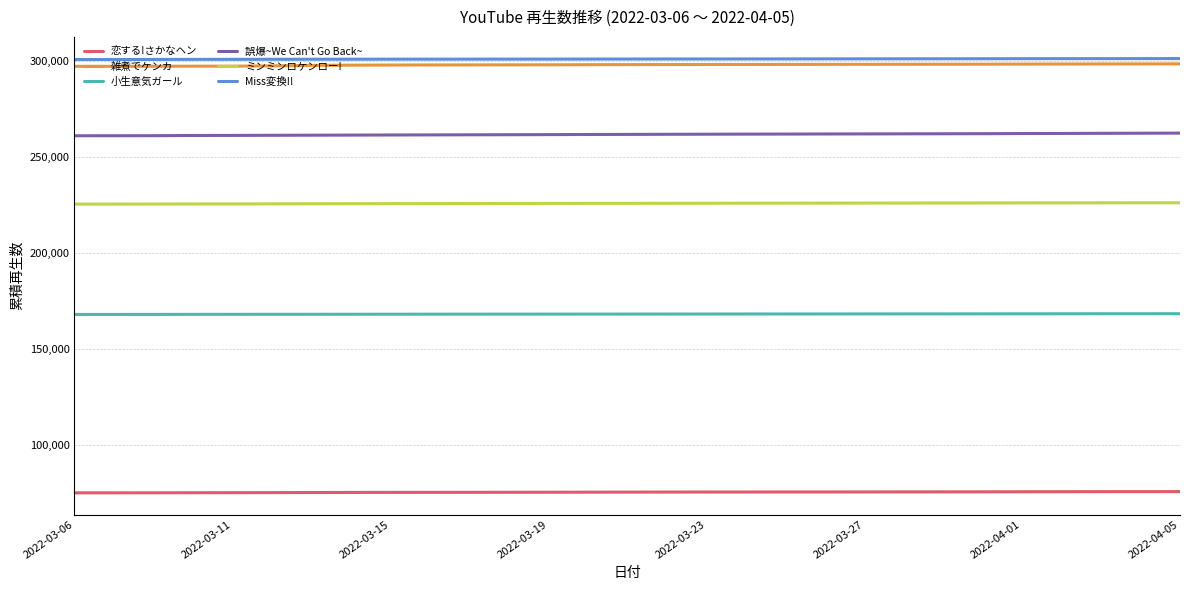

What is the lowest value of the 雑煮でケンカ series?

297343